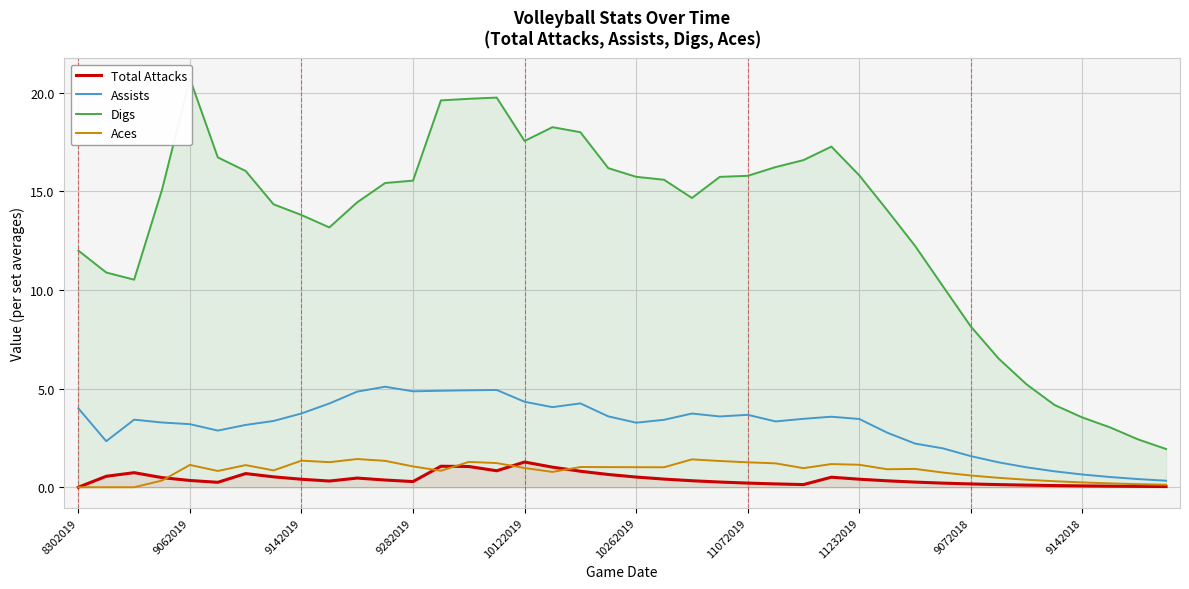

What is the maximum value for Aces?

1.4